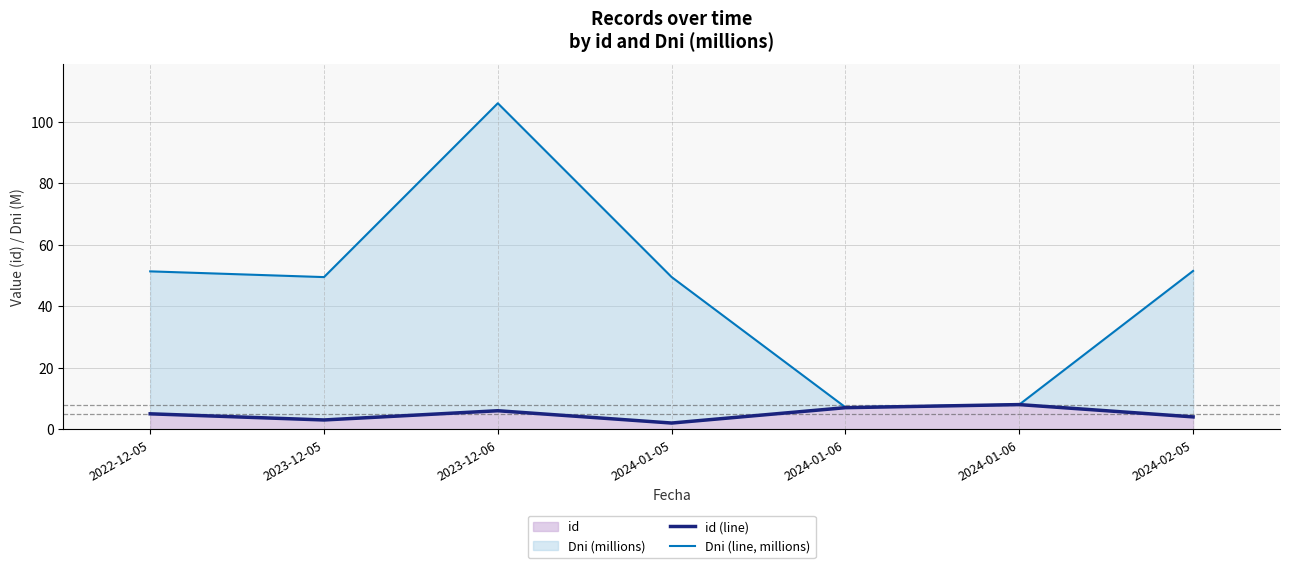

The value of id (line) at 2024-01-06 is 7.0. True or false?

True